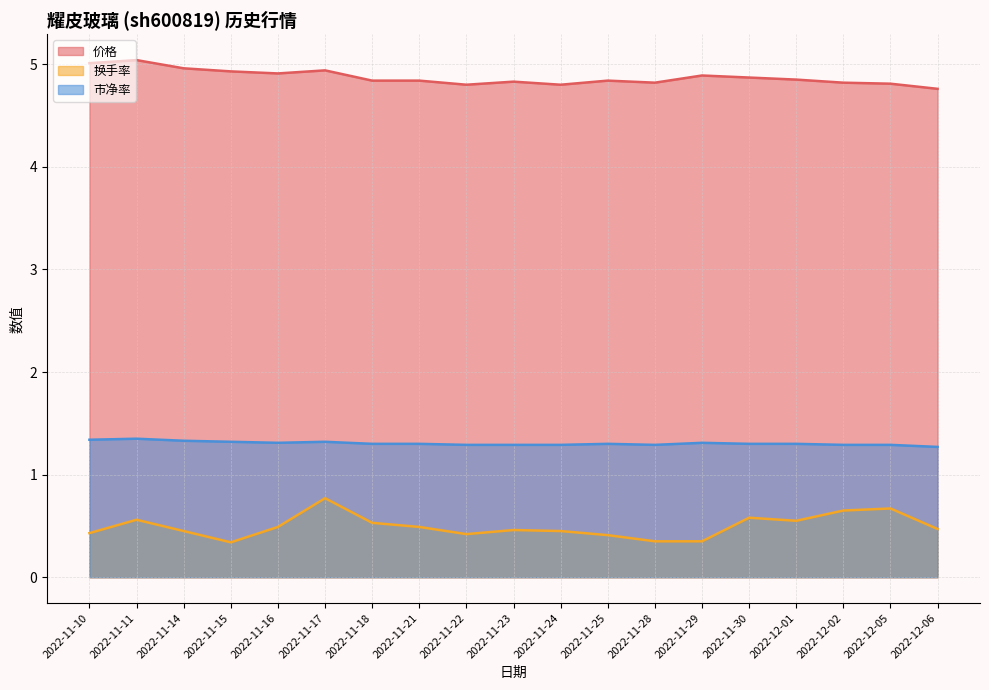

What is the spread (max minus min) of values at 2022-12-01?

4.3